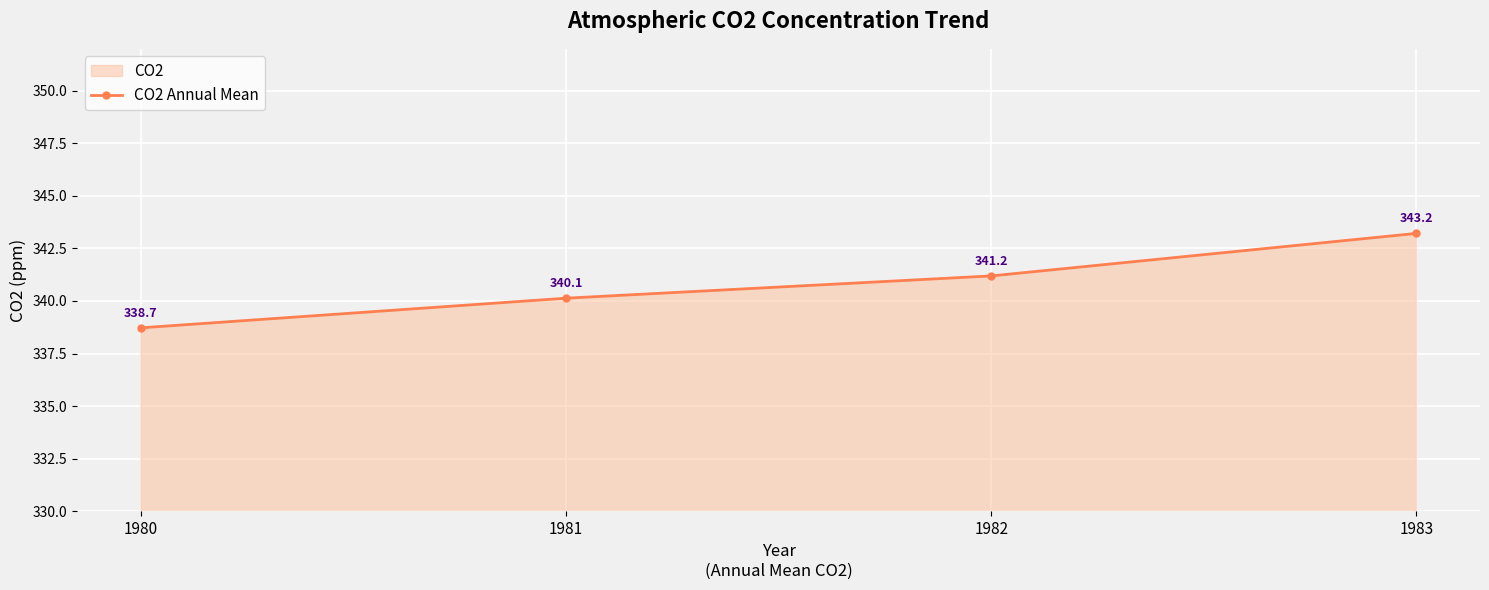

List the labels in order of value, smallest first.

1980, 1981, 1982, 1983